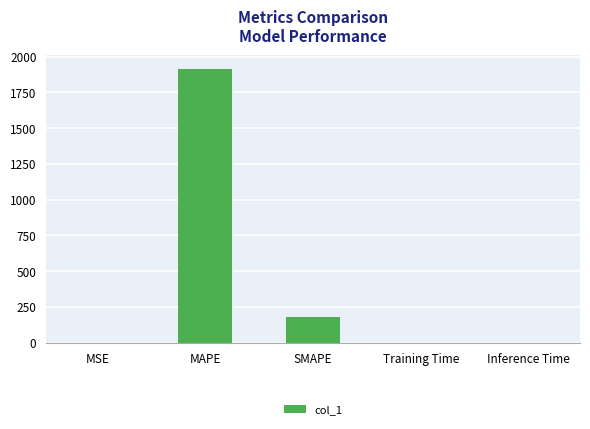

What is the sum of all values?

2096.8